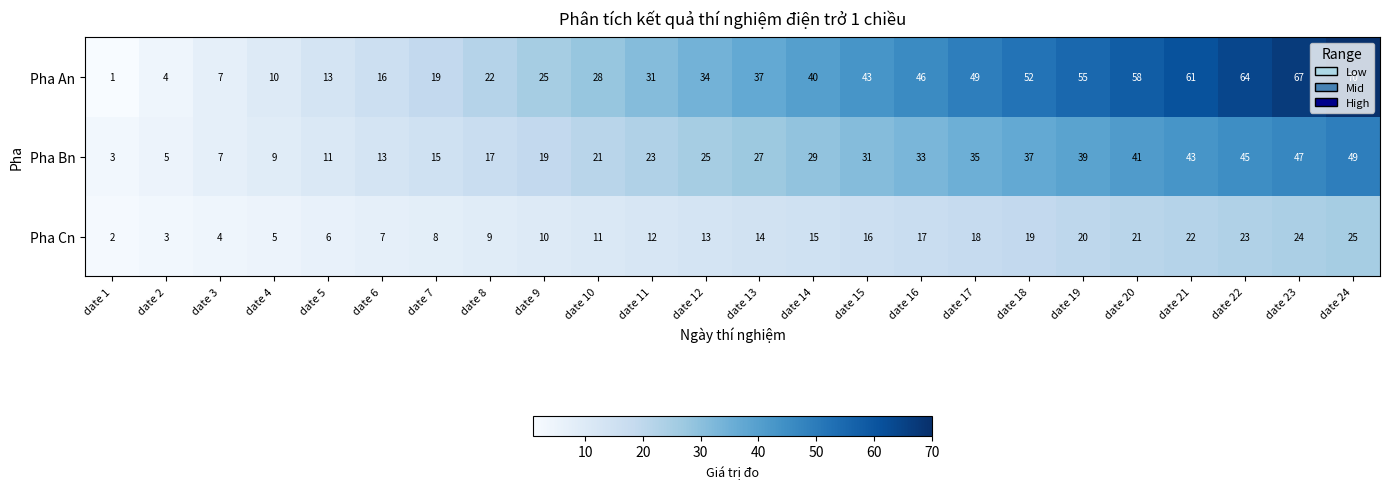

What is the sum of all Pha Bn values?

624